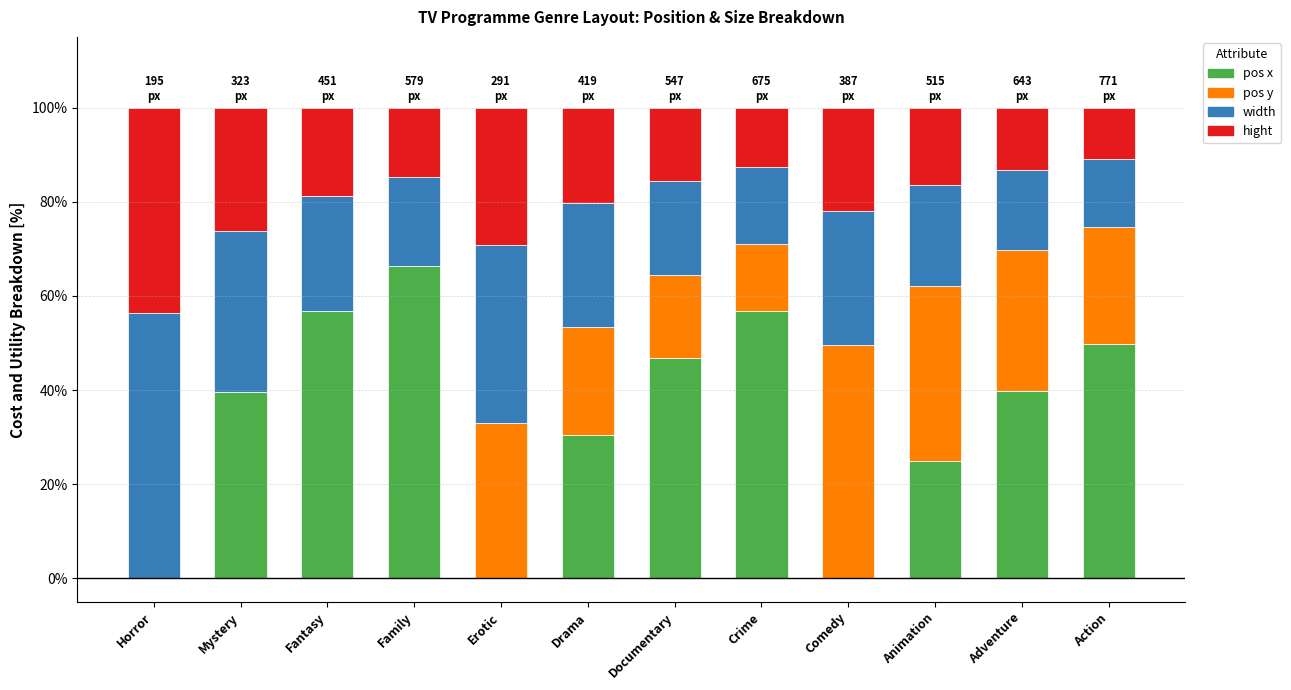

Which category has the highest value in the pos x series?

Family